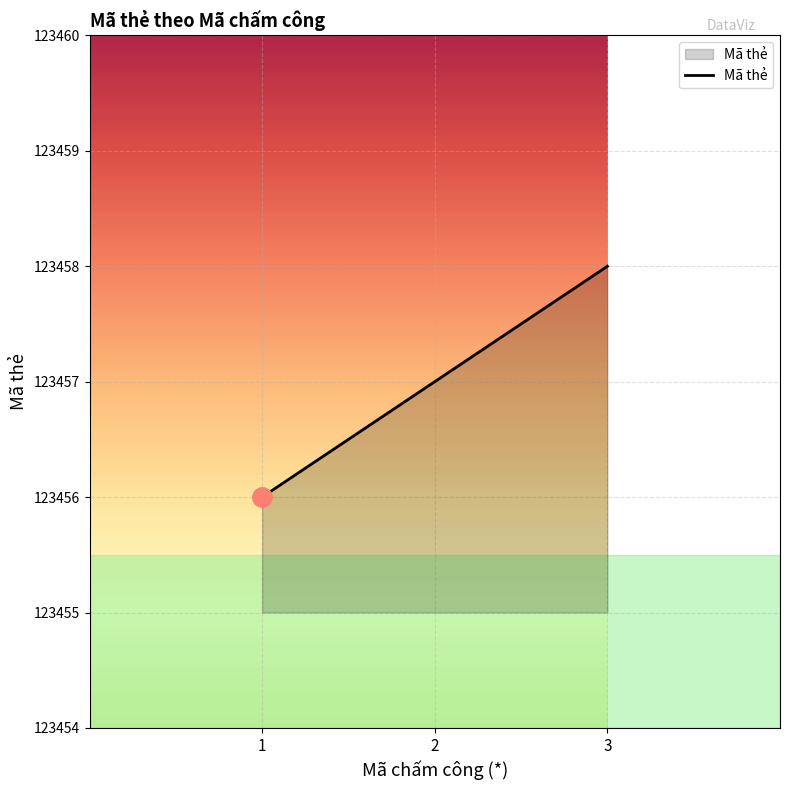

The chart shows a value of 187005 at 1. True or false?

False